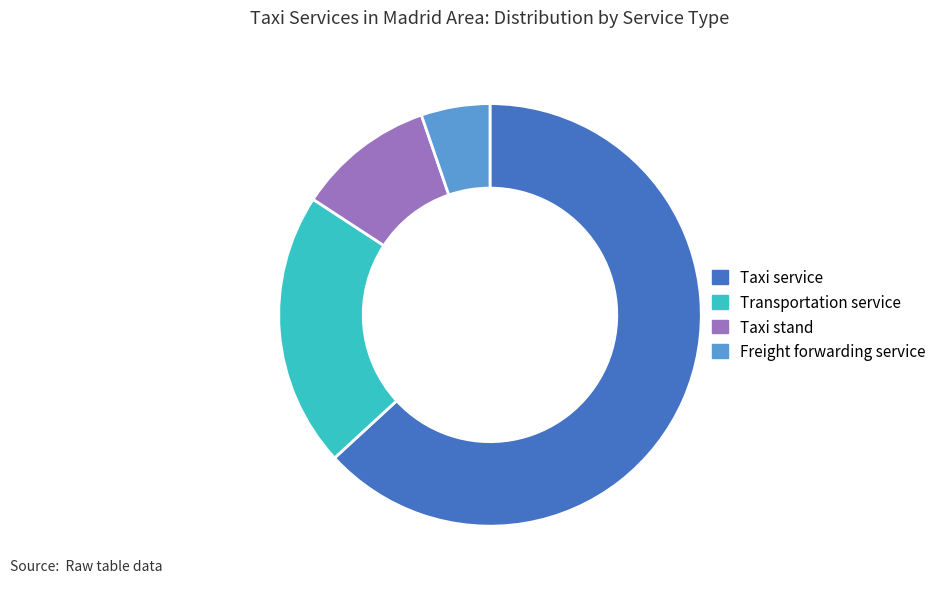

Combined, do Freight forwarding service and Taxi service account for over 50%?

Yes